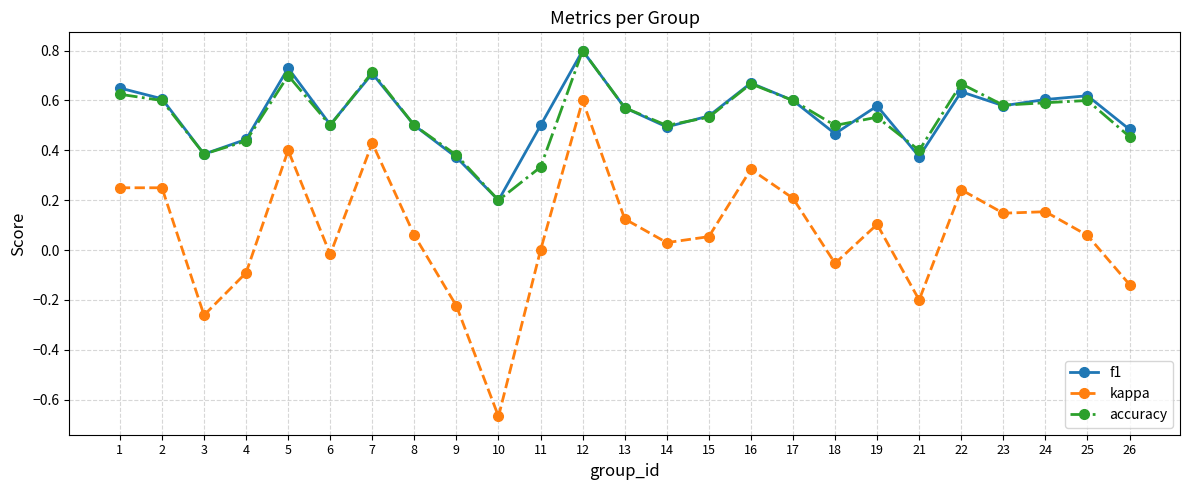

Between 9 and 24, which series saw the biggest shift?

kappa